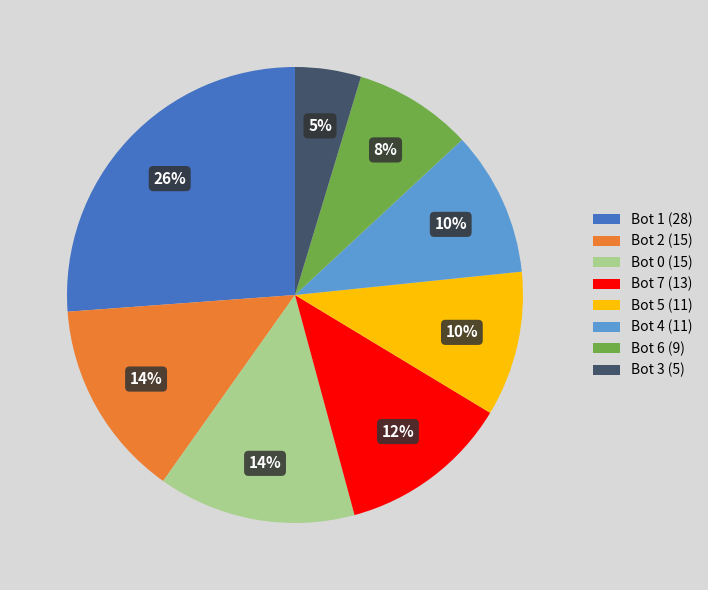

Between Bot 0 (15) and Bot 6 (9), which is larger?

Bot 0 (15)